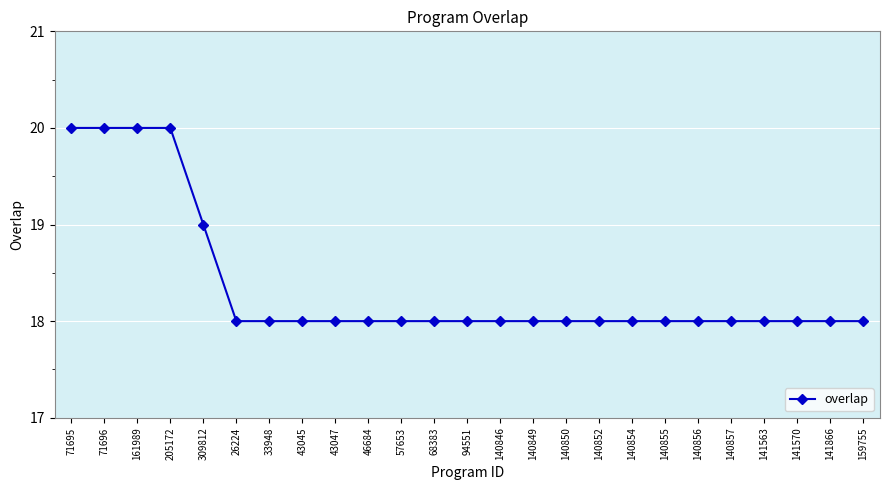

What is the difference between the maximum and minimum values?

2